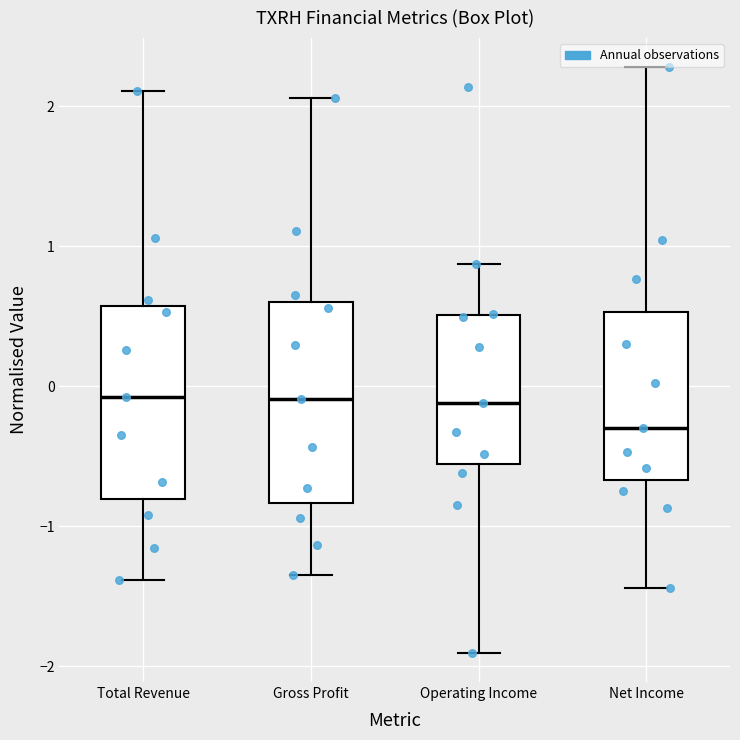

Which box has the lowest median line?

Net Income